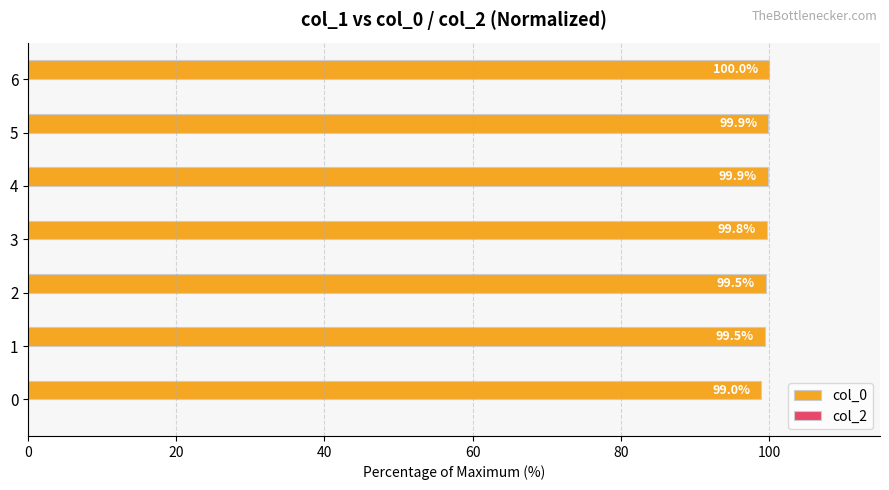

True or false: the data shows 99.5 at 2.

True